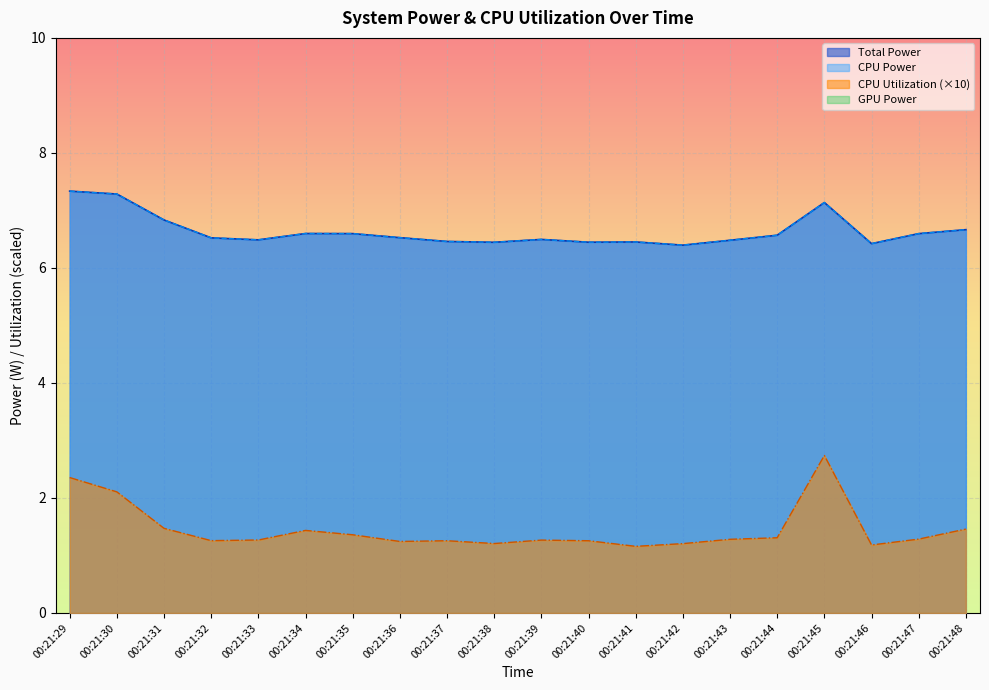

Read the CPU Power value at 00:21:40.

6.4